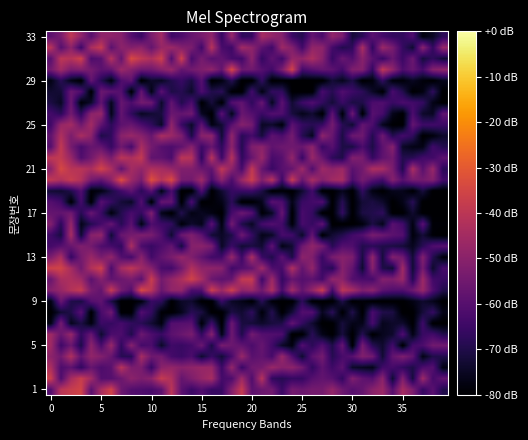

Which series has the largest range (max minus min)?

33